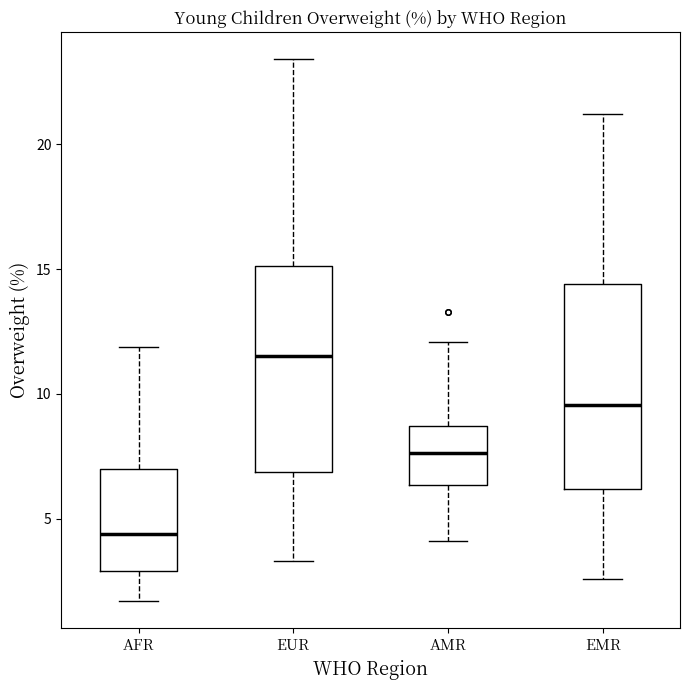

Reading left to right, read every box against the y-axis: the position of its median line, the range the box covers, and the ends of its whiskers. The values are not printed on the chart, so give them approximately, as read against the axis.

AFR: median 4.5, box 3.0 to 7.0, whiskers 1.5 to 12.0
EUR: median 11.5, box 7.0 to 15.0, whiskers 3.5 to 23.5
AMR: median 7.5, box 6.5 to 8.5, whiskers 4.0 to 12.0
EMR: median 9.5, box 6.0 to 14.5, whiskers 2.5 to 21.0